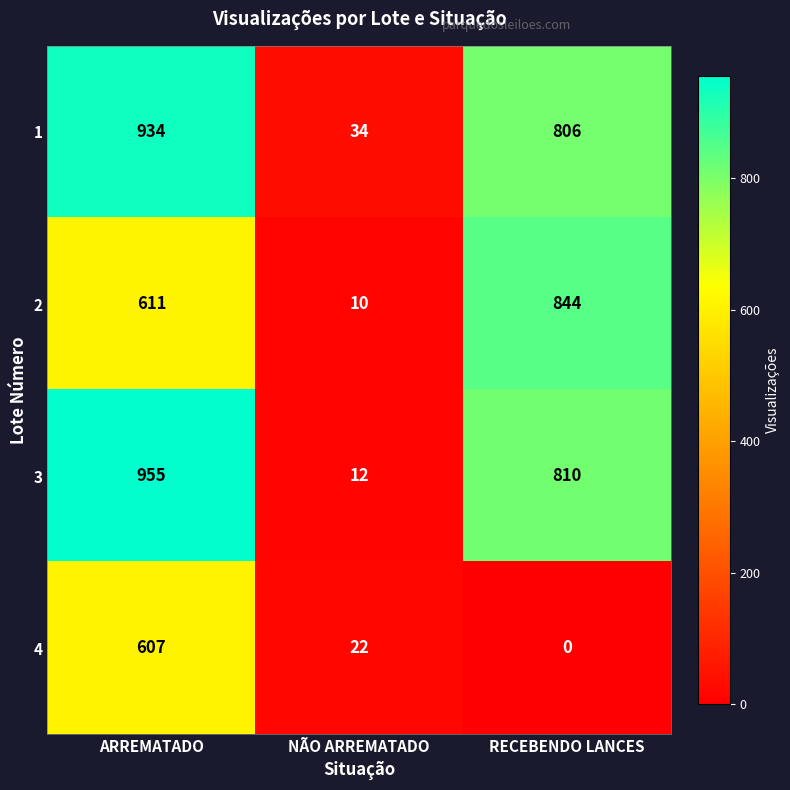

Rank the series by their maximum value, from lowest to highest.

4, 2, 1, 3